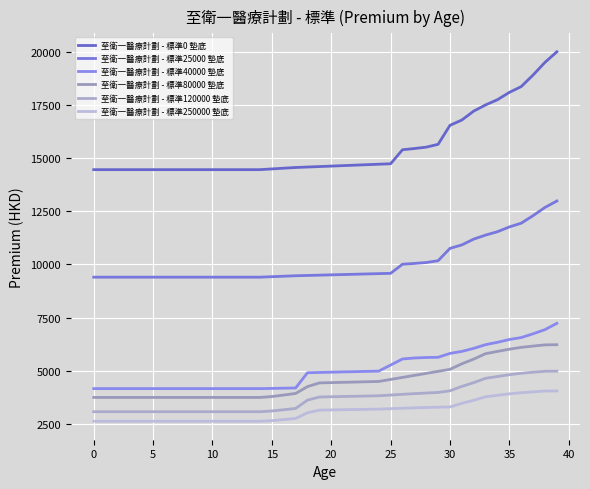

Count the number of data series in this chart.

6